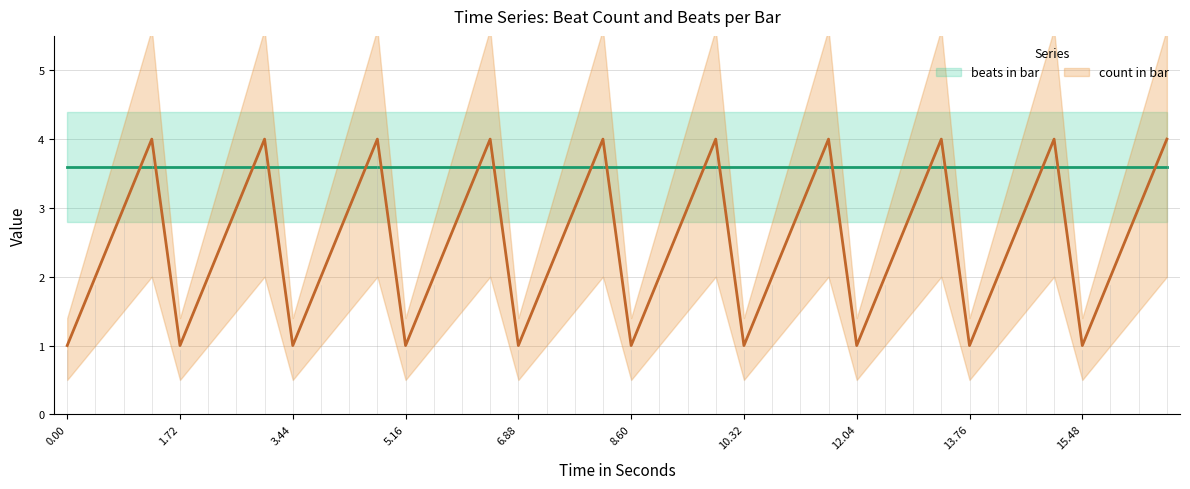

Count the values in the range 2 to 4.

30